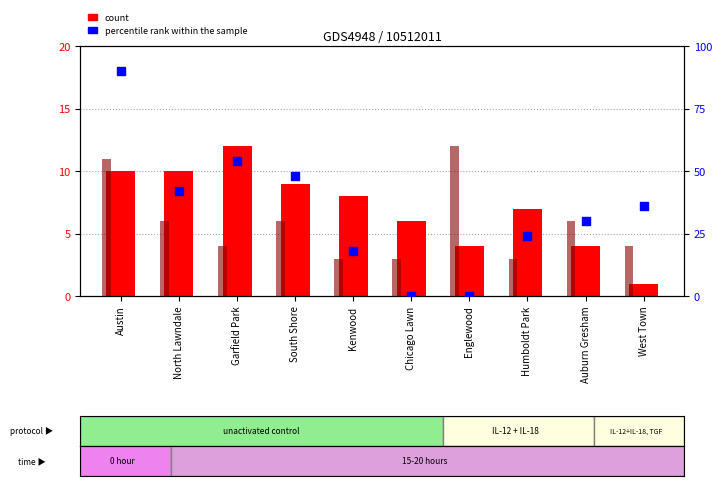

Which series has the largest total across all categories?

February 2021 (scaled)